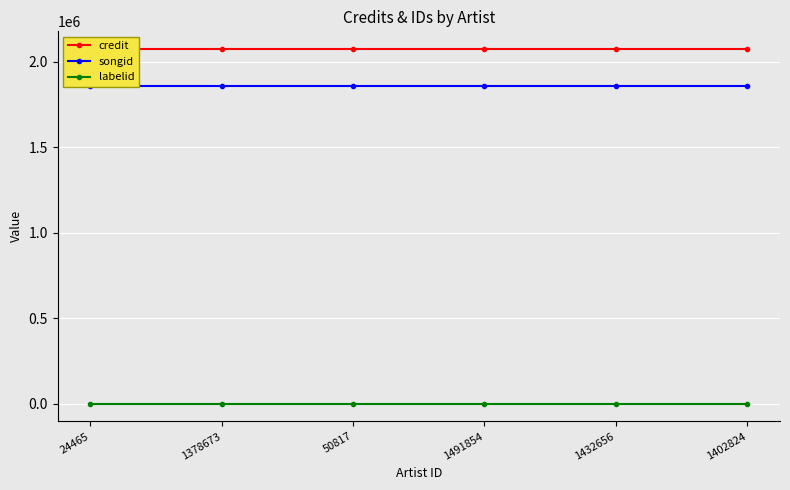

Which category has the lowest value in the songid series?

24465